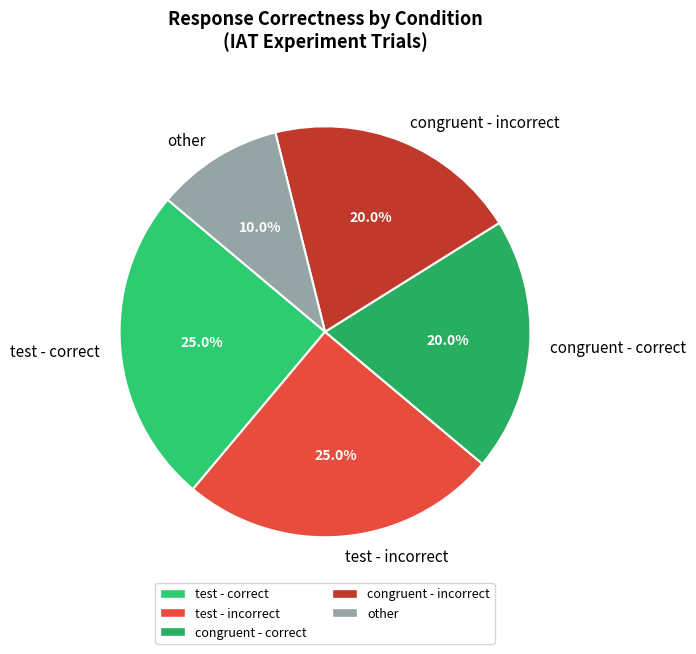

To the nearest percent, what is the average slice percentage?

20%